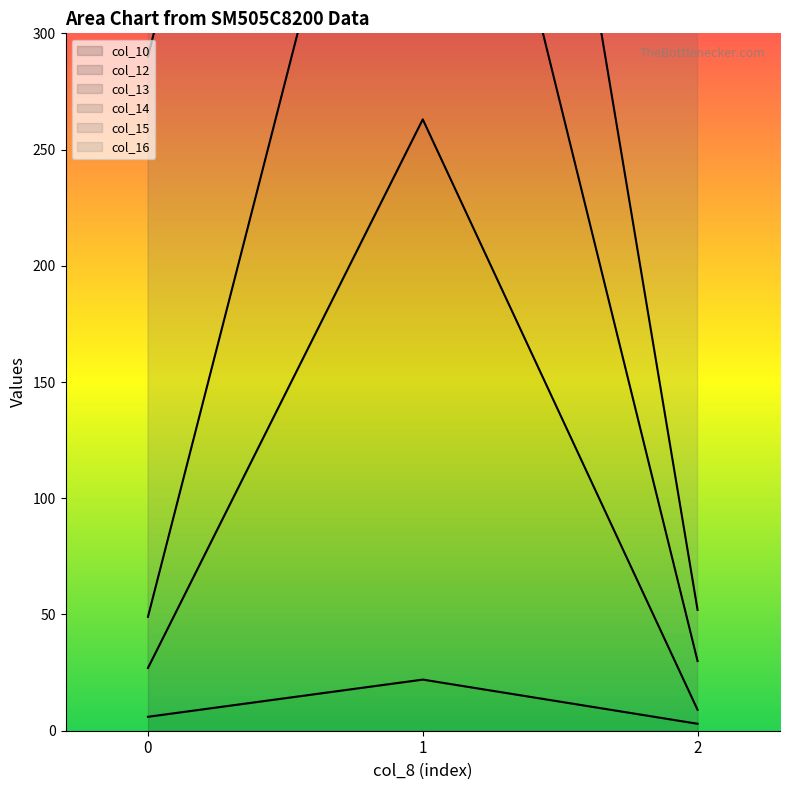

What is the maximum value for col_10?

22